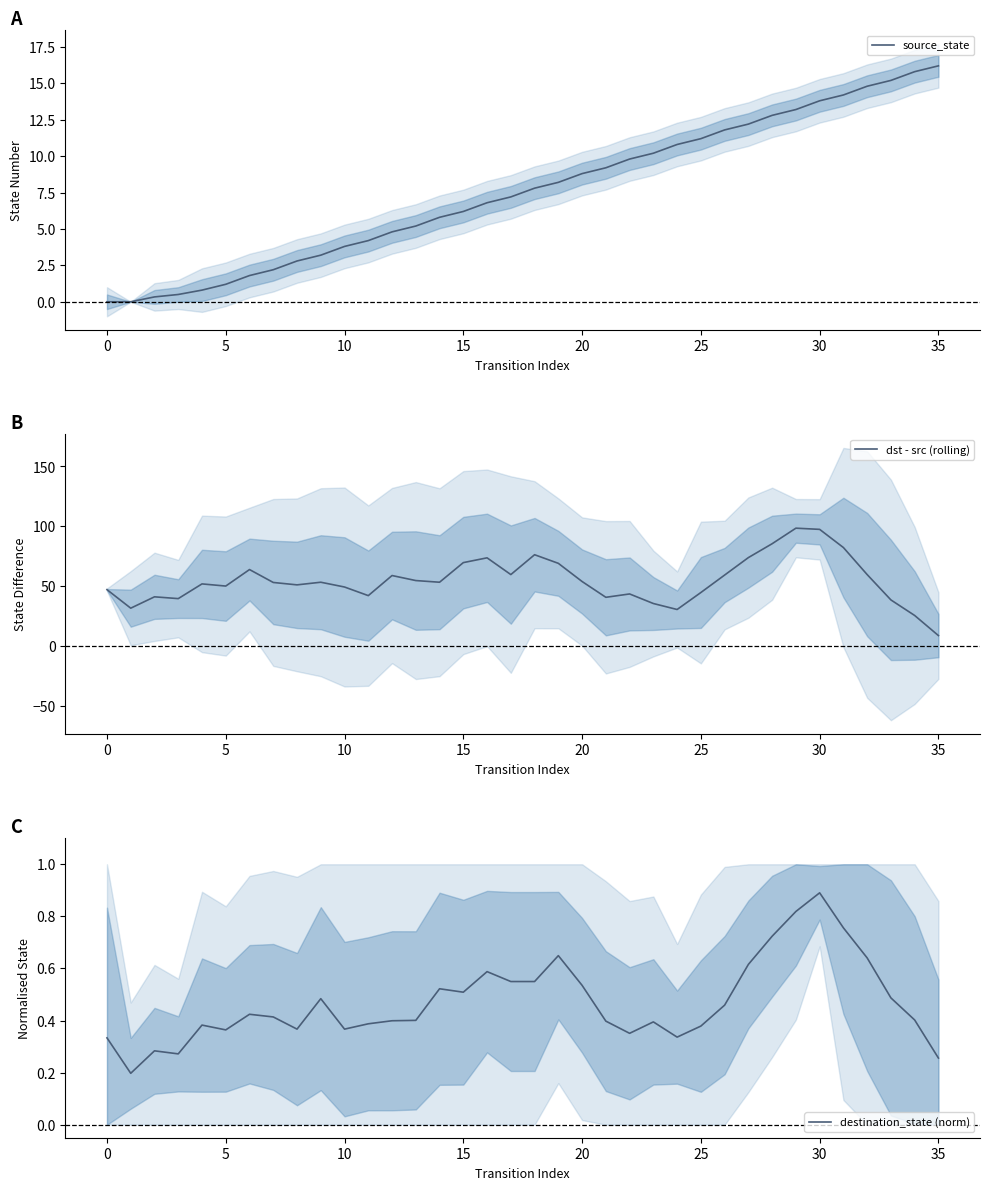

How many lines are shown in the chart?

3